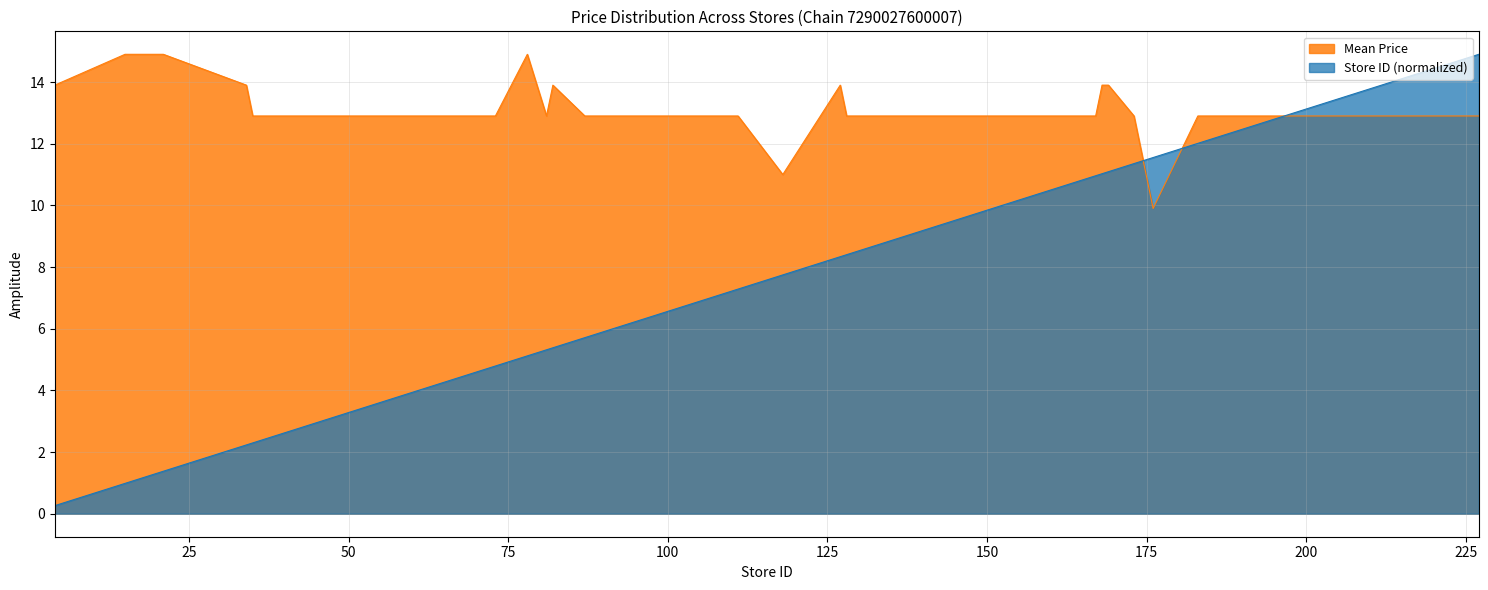

The value of Store ID at 78 is 3.5. True or false?

False